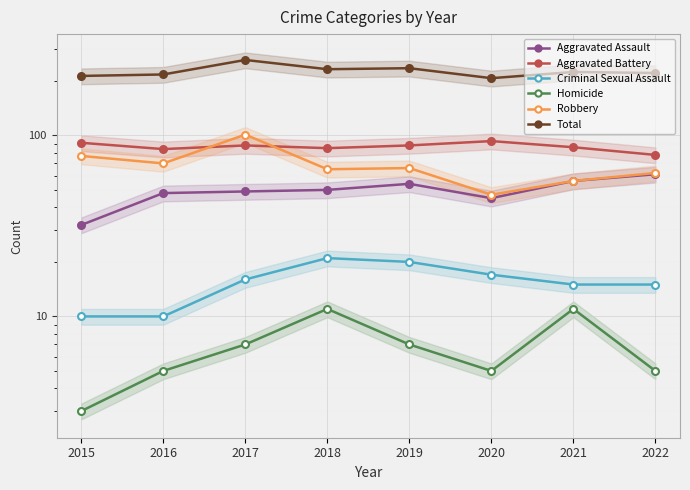

At which label does Criminal Sexual Assault reach its peak?

2018